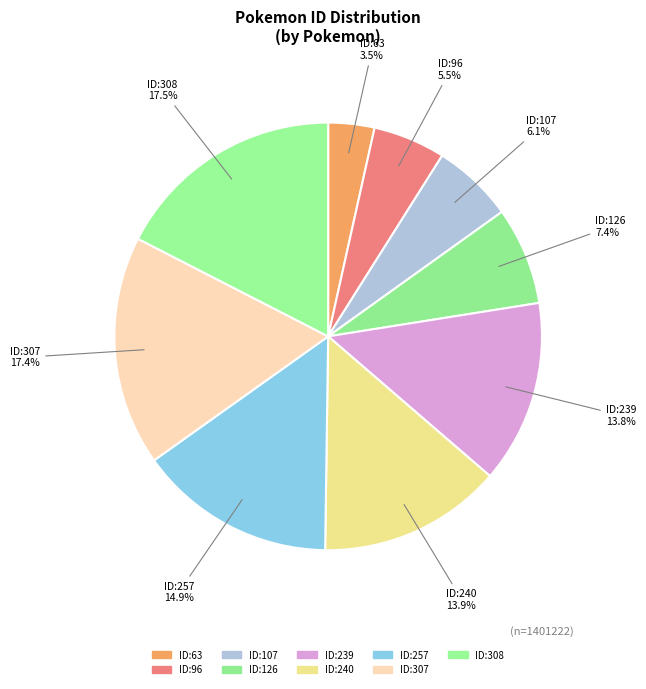

Does ID:63 account for over 50% of the chart?

No